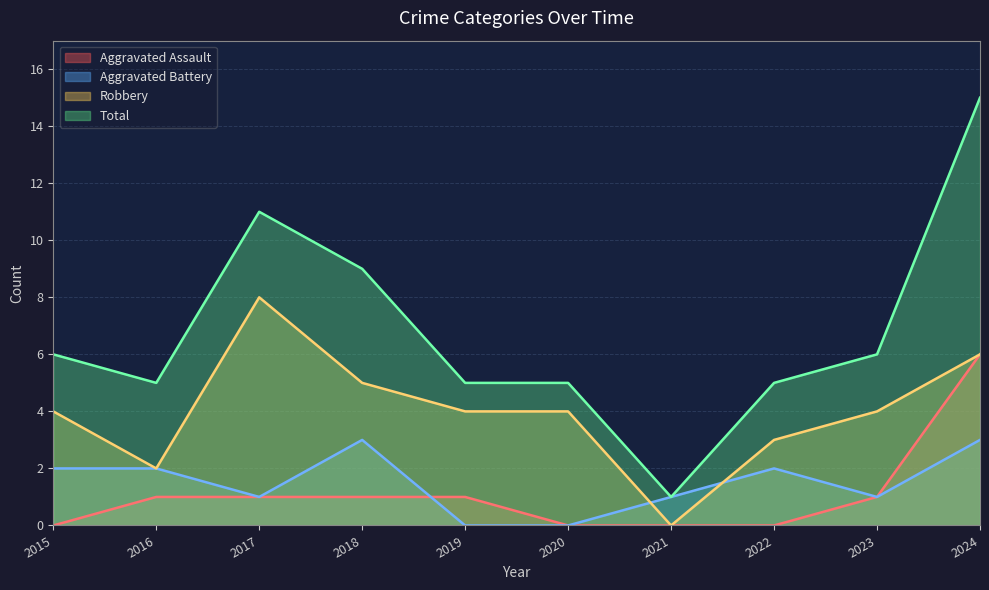

Does the chart display data point markers on the line(s)?

No